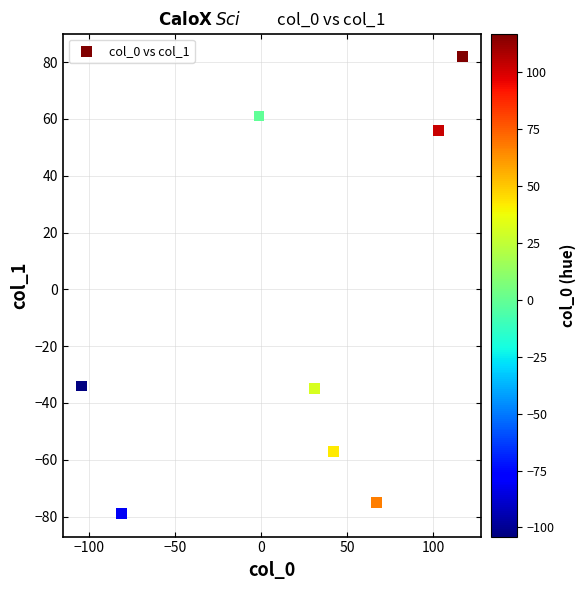

What is the range of Y values (max minus min)?

161